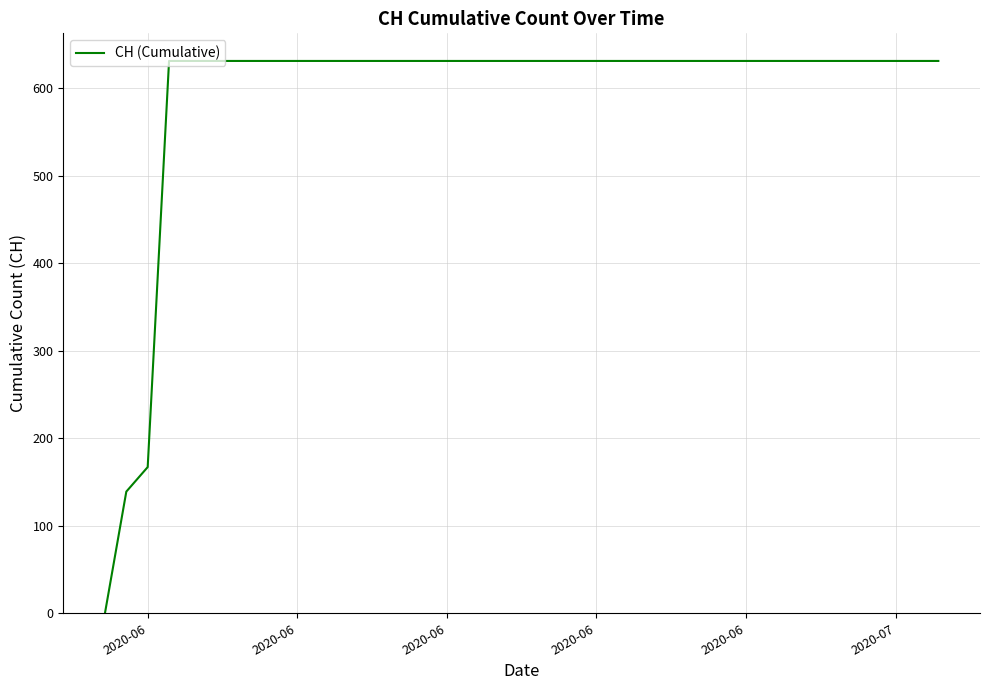

What is the greatest value displayed?

631